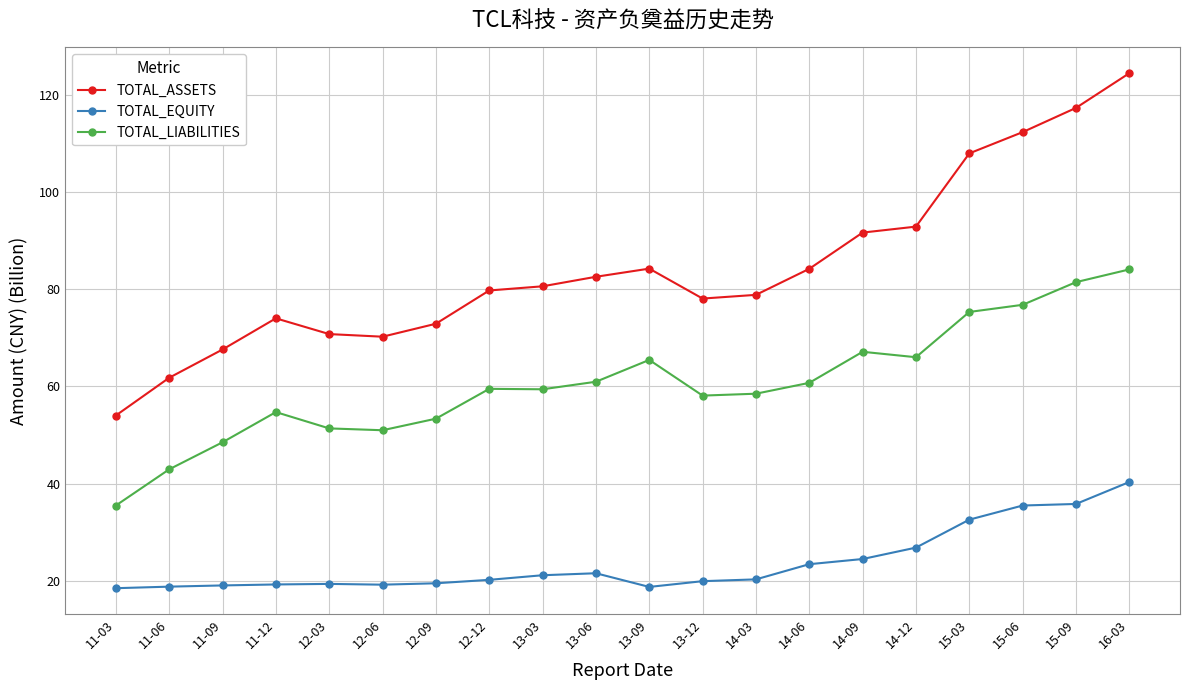

What is the value of the TOTAL_ASSETS point at the 8th from the left?

79.7